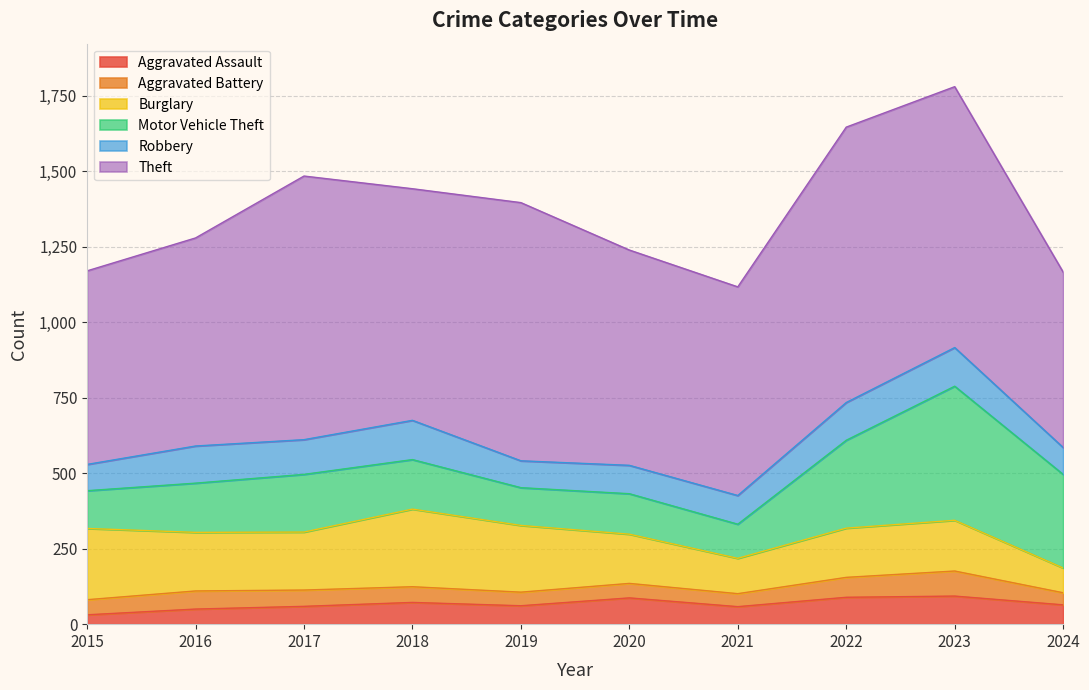

True or false: Robbery and Aggravated Assault cross at least once.

False